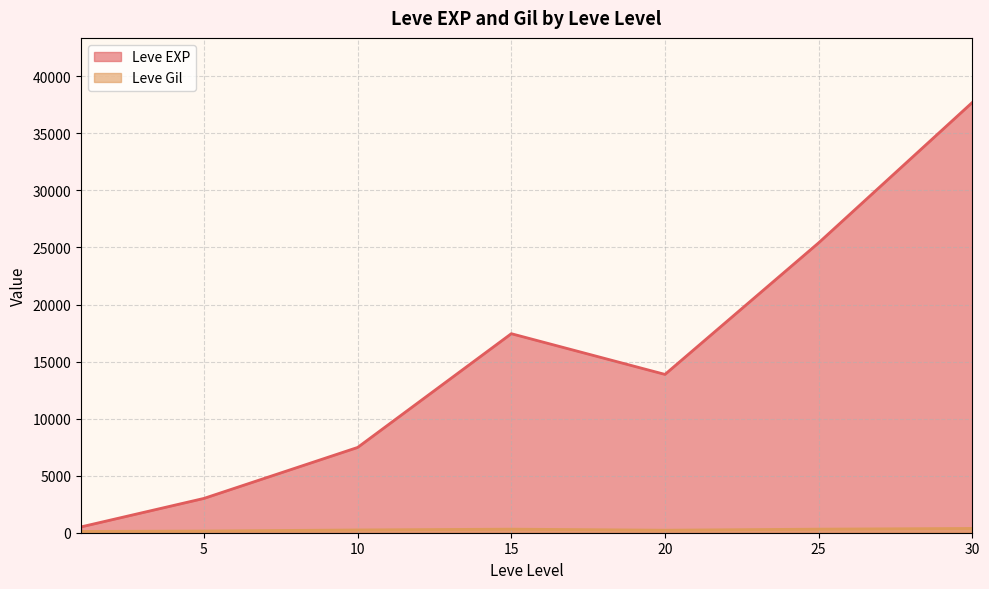

What is the difference between the Leve Gil values at 15 and 25?

45